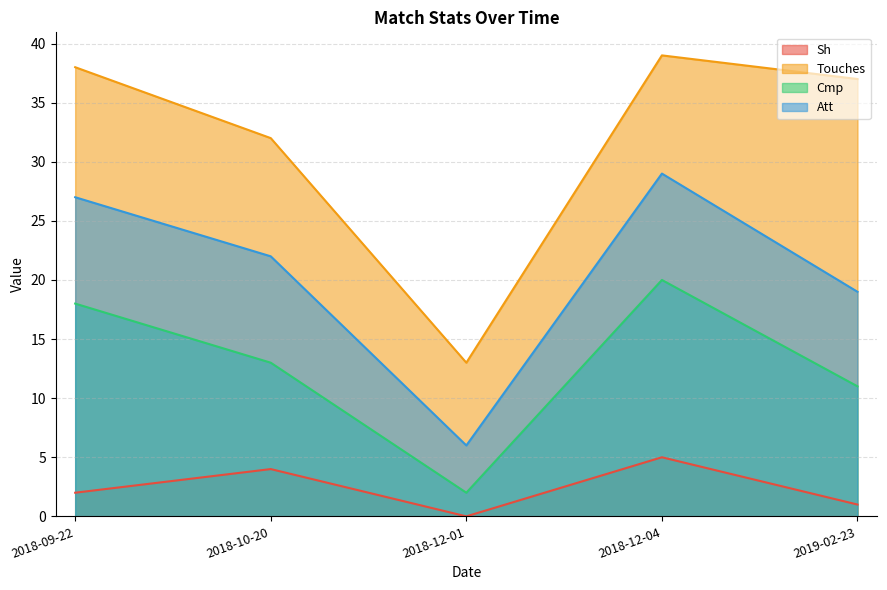

True or false: Touches and Cmp intersect in this chart.

False